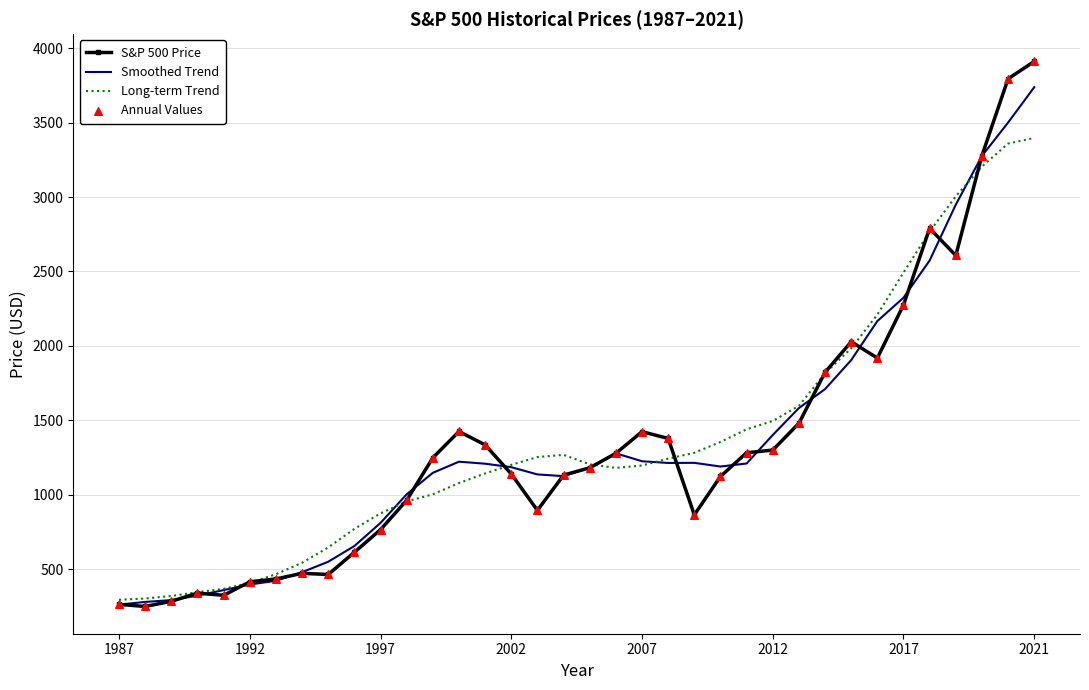

Which series has the widest spread of values?

S&P 500 Price